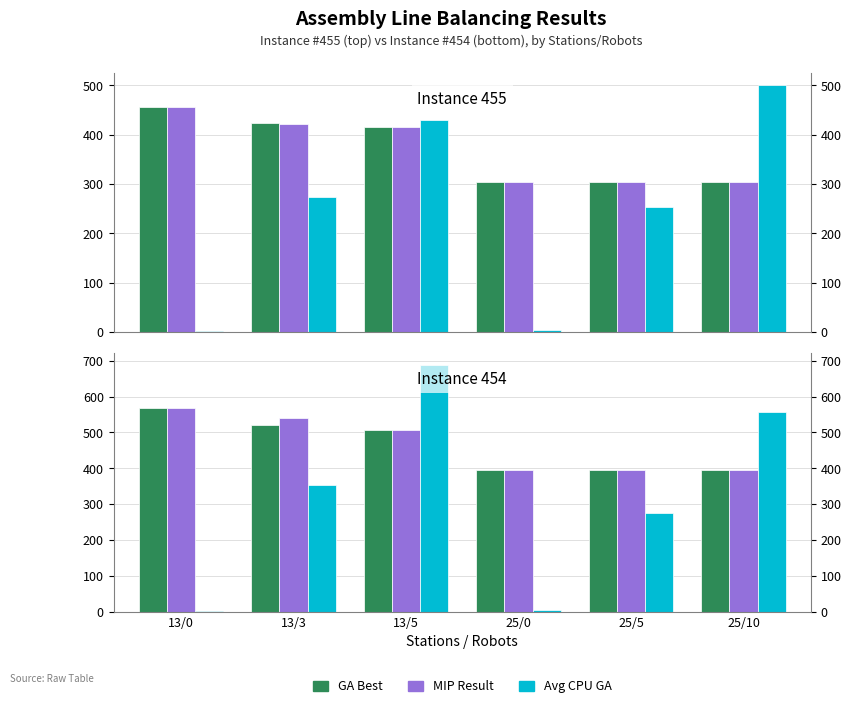

Which series has the largest range (max minus min)?

Avg CPU GA